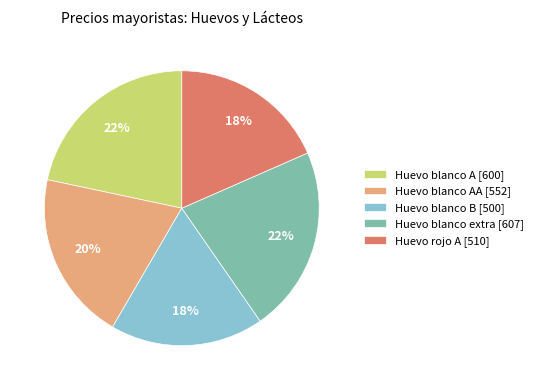

How many slices are in this pie chart?

5